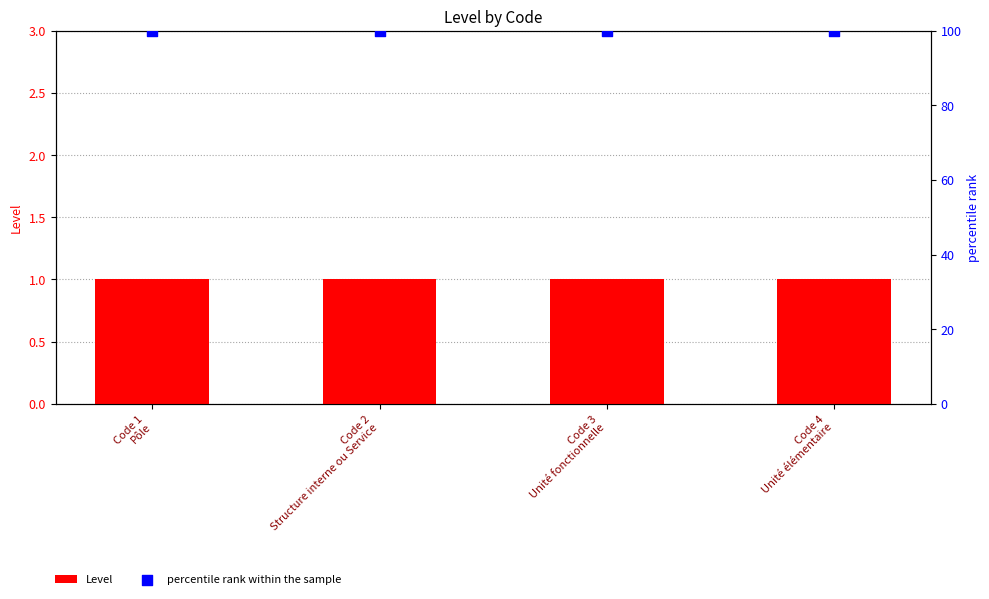

What is the total value across all series at Code 3
Unité fonctionnelle?

101